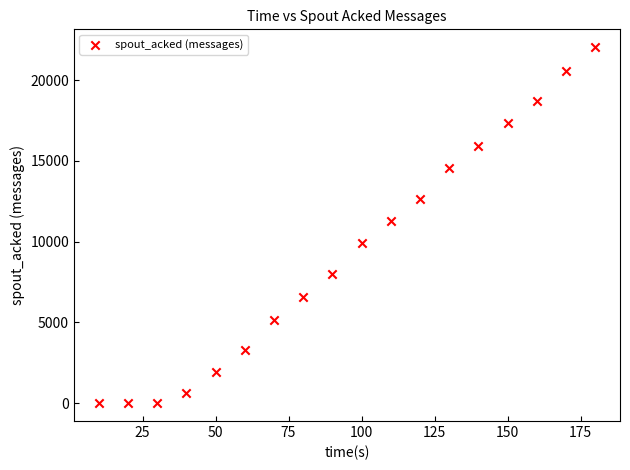

What is the range of Y values (max minus min)?

22040